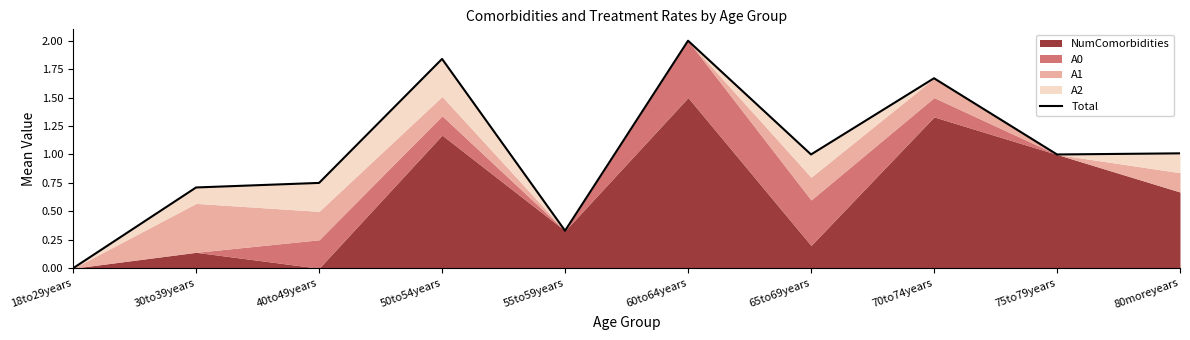

True or false: there are more than 0 points higher than both neighbors.

True